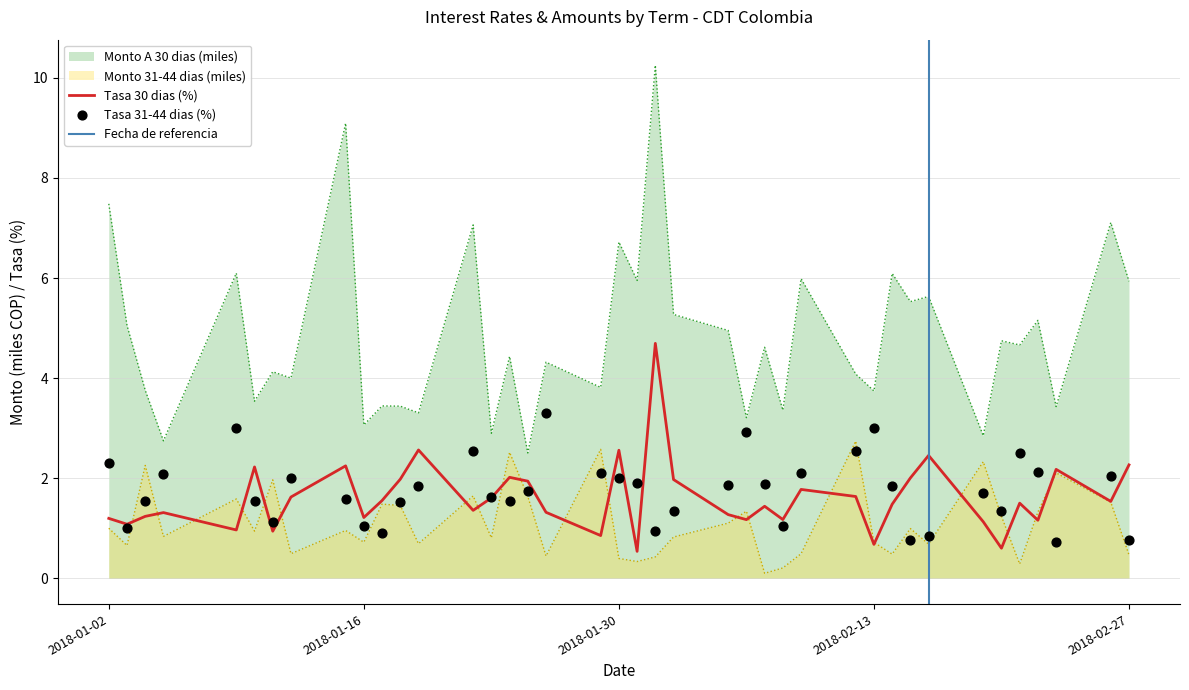

Which series contains the highest Y value?

Monto A 30 dias (miles)